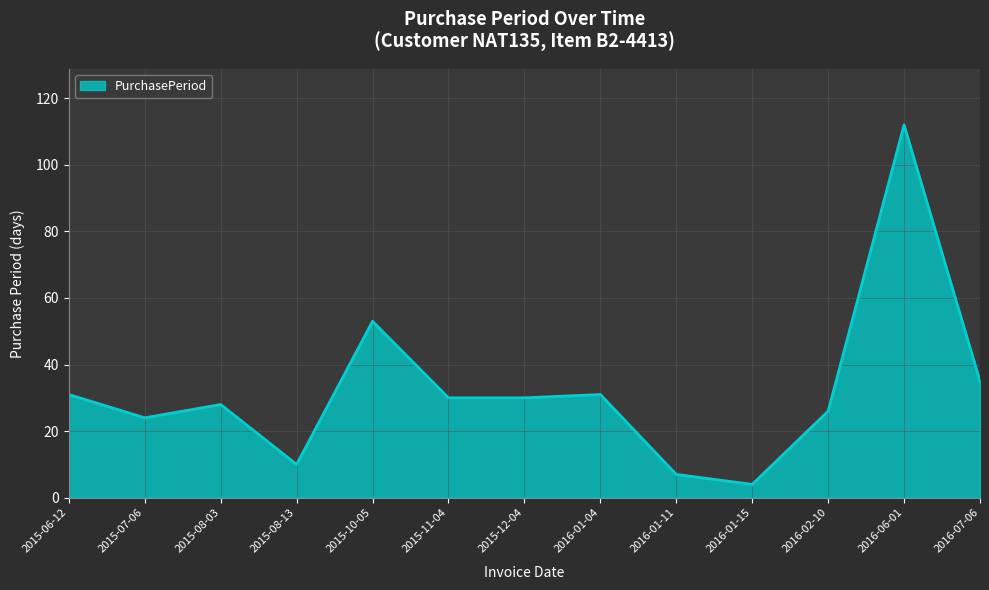

Does the chart display data point markers on the line(s)?

No